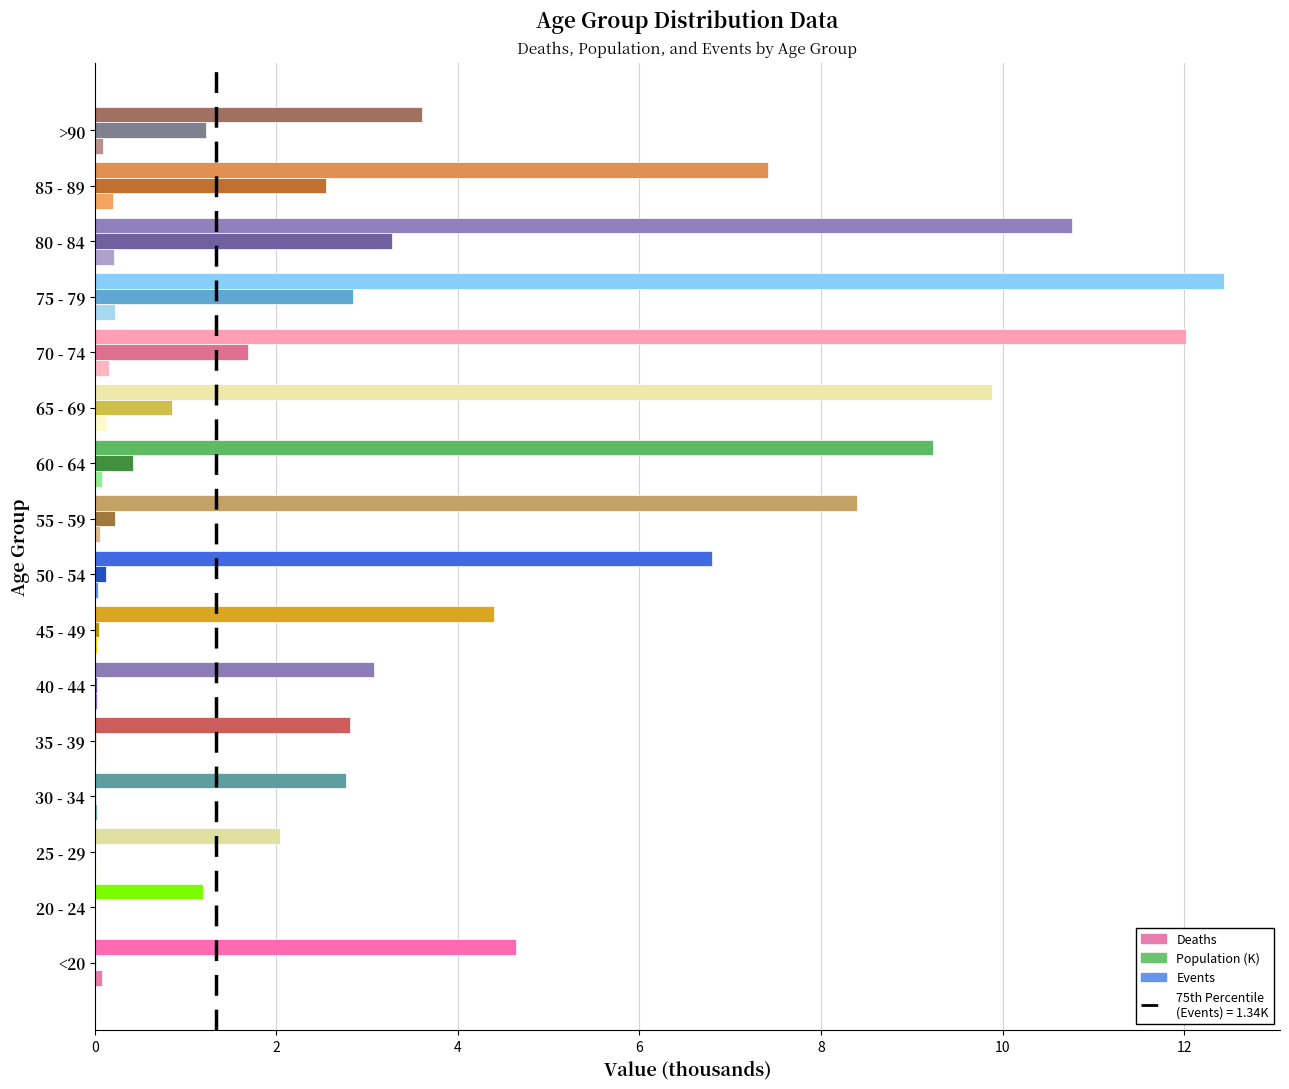

Reading right to left, transcribe all the data shown in this chart.

Deaths: 0.1	0.2	0.2	0.2	0.2	0.1	0.1	0.1	0.0	0.0	0.0	0.0	0.0	0.0	0.0	0.1
Population: 3.6	7.4	10.8	12.4	12.0	9.9	9.2	8.4	6.8	4.4	3.1	2.8	2.8	2.0	1.2	4.6
Events: 1.2	2.5	3.3	2.8	1.7	0.8	0.4	0.2	0.1	0.0	0.0	0.0	0.0	0.0	0.0	0.0